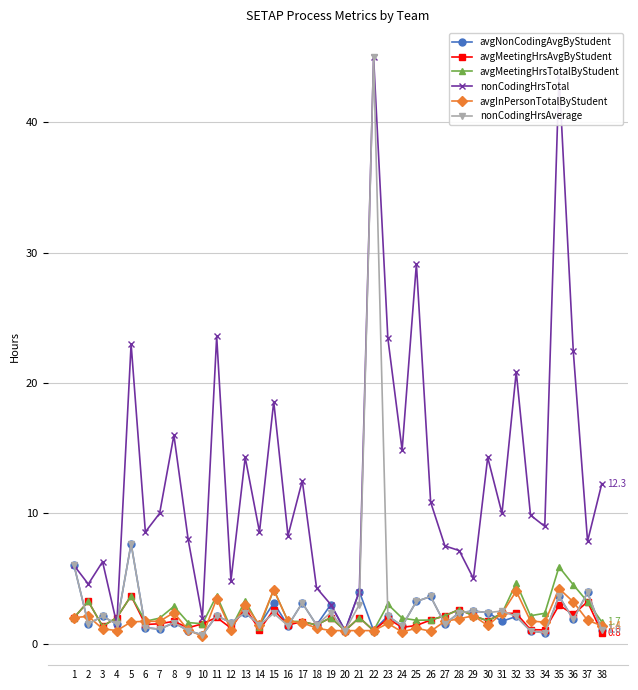

Count the number of categories in the chart.

38